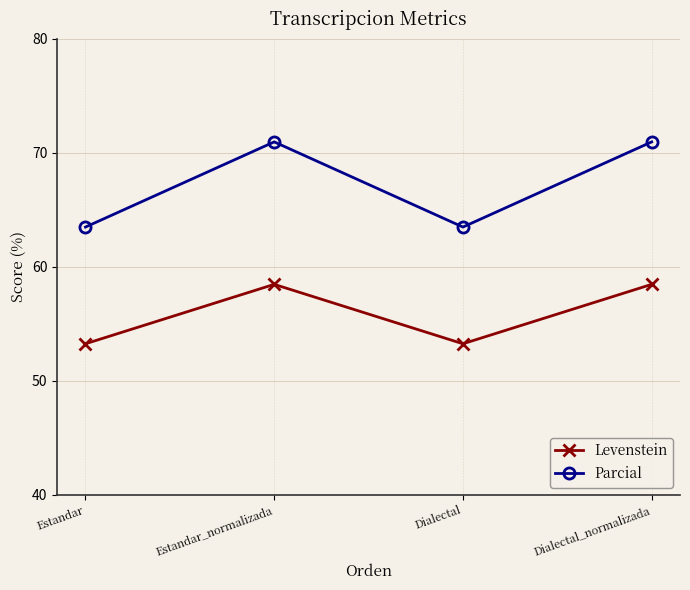

Is this an area chart (filled region under the line)?

No